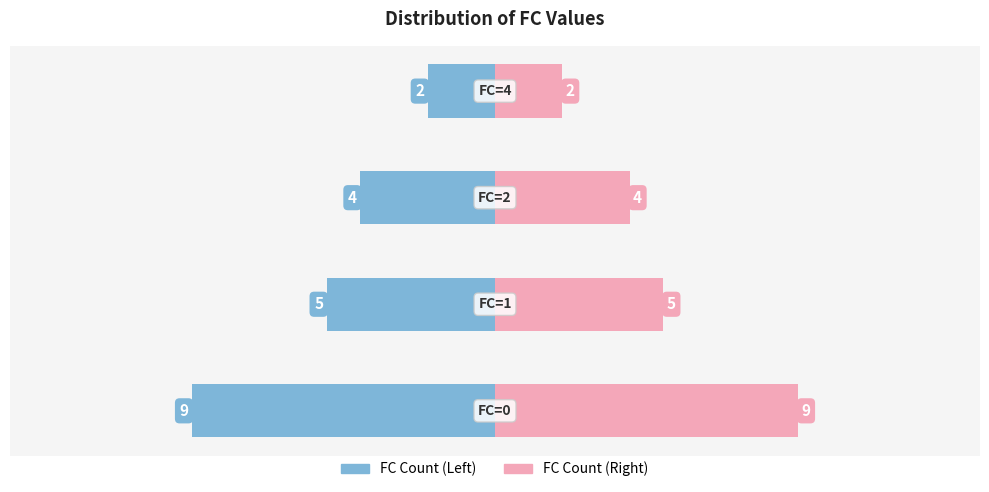

What is the average value?

5